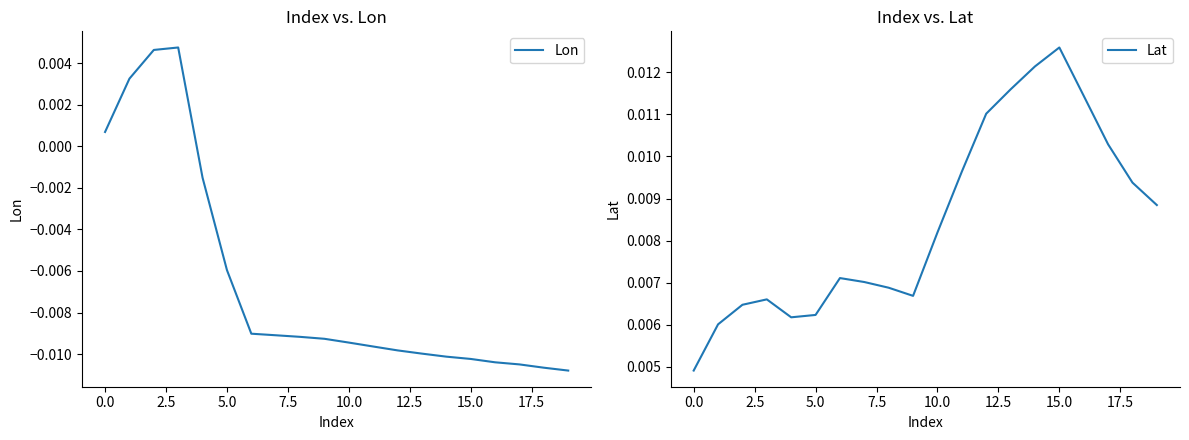

Which category has the highest value in the Lat series?

15.0